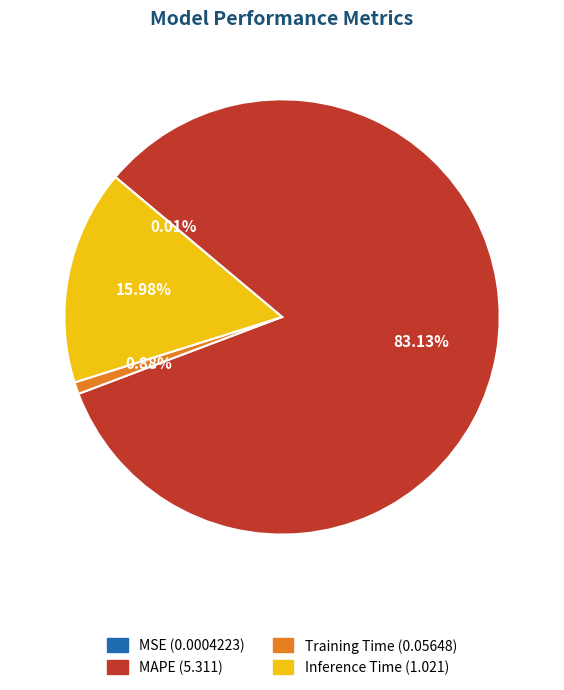

Is there any slice that represents more than half of the pie?

Yes